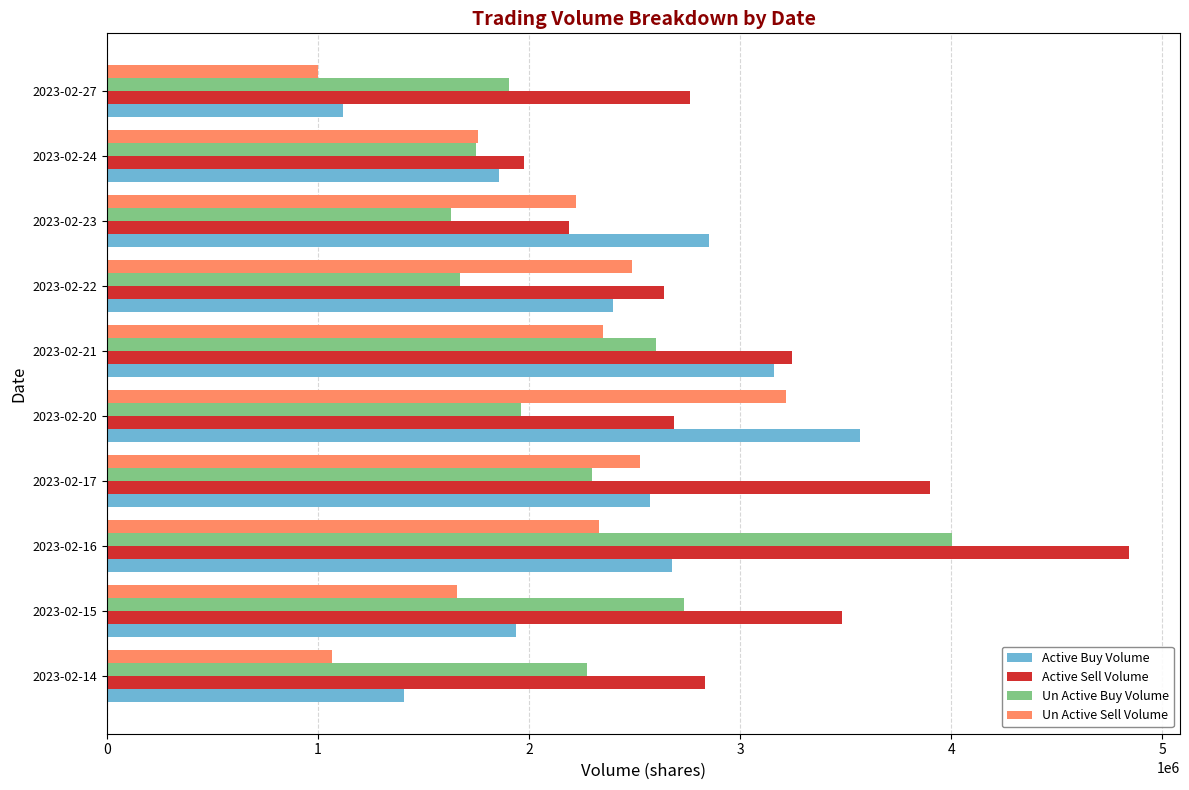

What value does the Active Sell Volume series have at 2023-02-24, to the nearest 50?

1976900